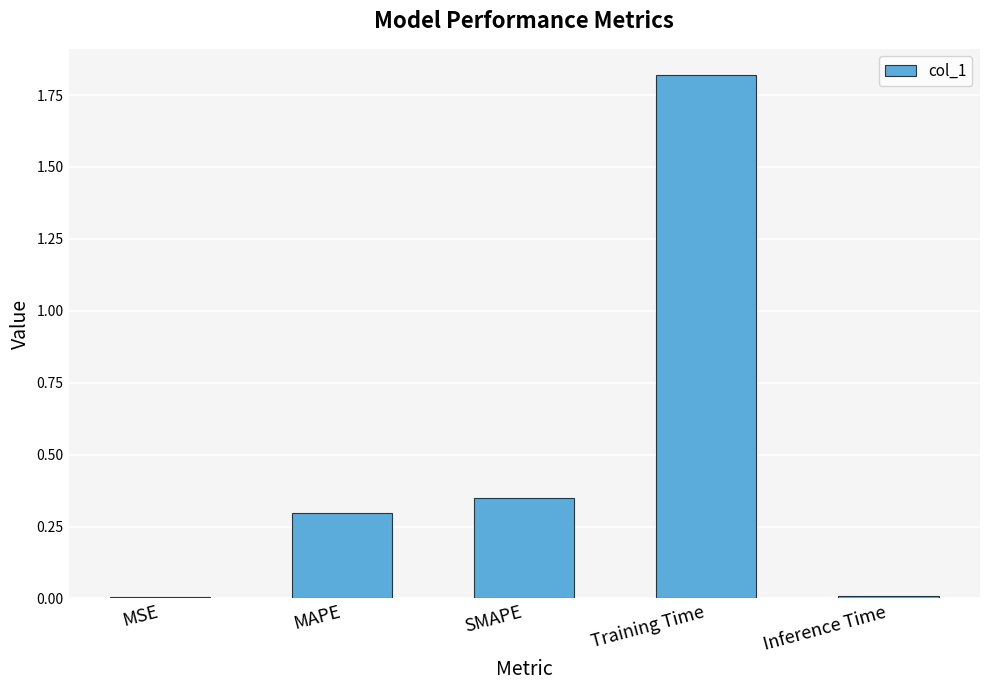

Are the bars horizontal?

No